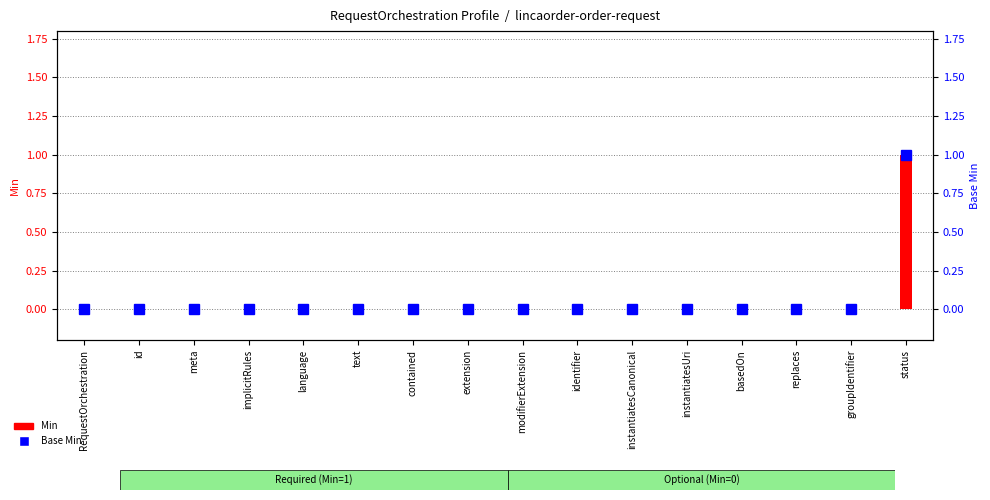

What position from the right is status?

1